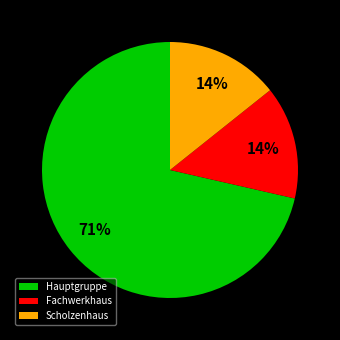

Is there a majority slice in this chart?

Yes